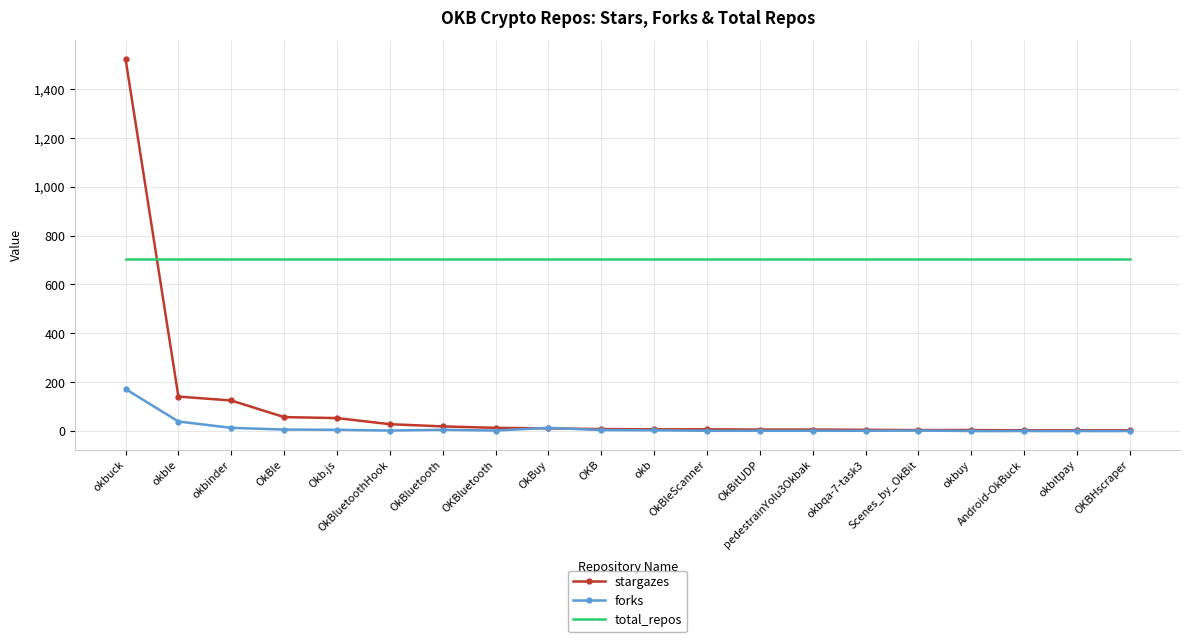

What is the greatest value displayed?

1523